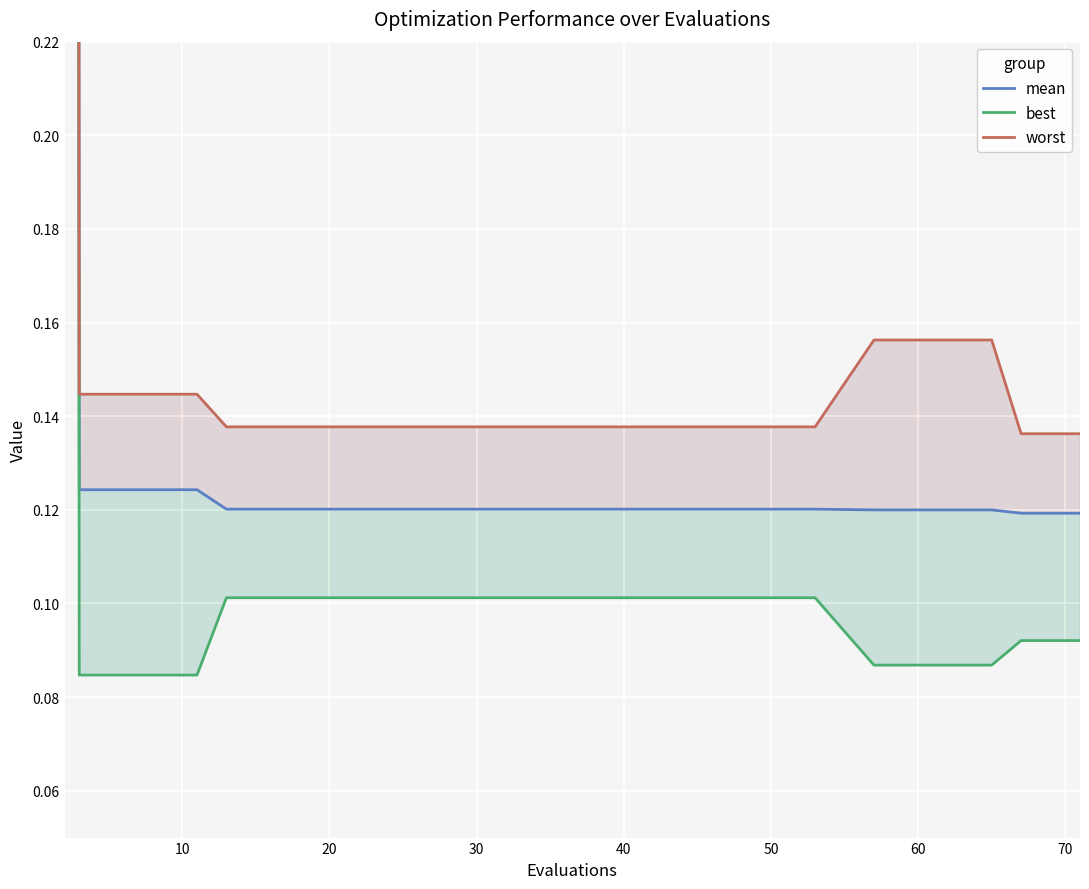

Reading left to right, what are all the values shown in this chart?

mean: 3.9	0.1	0.1	0.1	0.1	0.1	0.1	0.1	0.1	0.1	0.1	0.1	0.1	0.1	0.1	0.1	0.1	0.1	0.1	0.1
best: 3.9	0.1	0.1	0.1	0.1	0.1	0.1	0.1	0.1	0.1	0.1	0.1	0.1	0.1	0.1	0.1	0.1	0.1	0.1	0.1
worst: 4.0	0.1	0.1	0.1	0.1	0.1	0.1	0.1	0.1	0.1	0.1	0.1	0.1	0.1	0.1	0.2	0.2	0.2	0.1	0.1